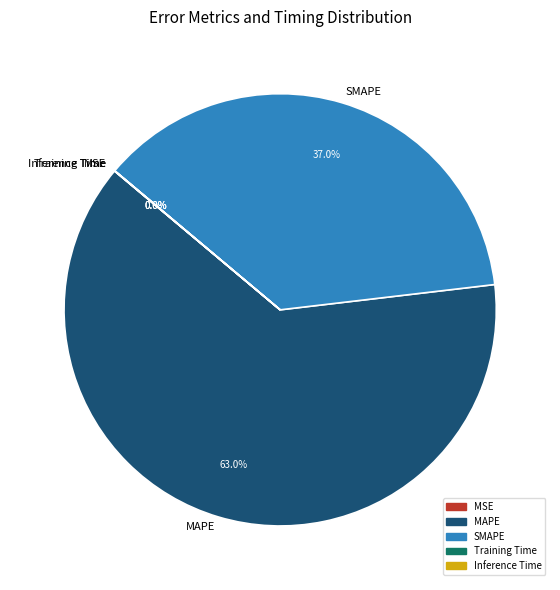

Which category has the biggest portion of the pie?

MAPE